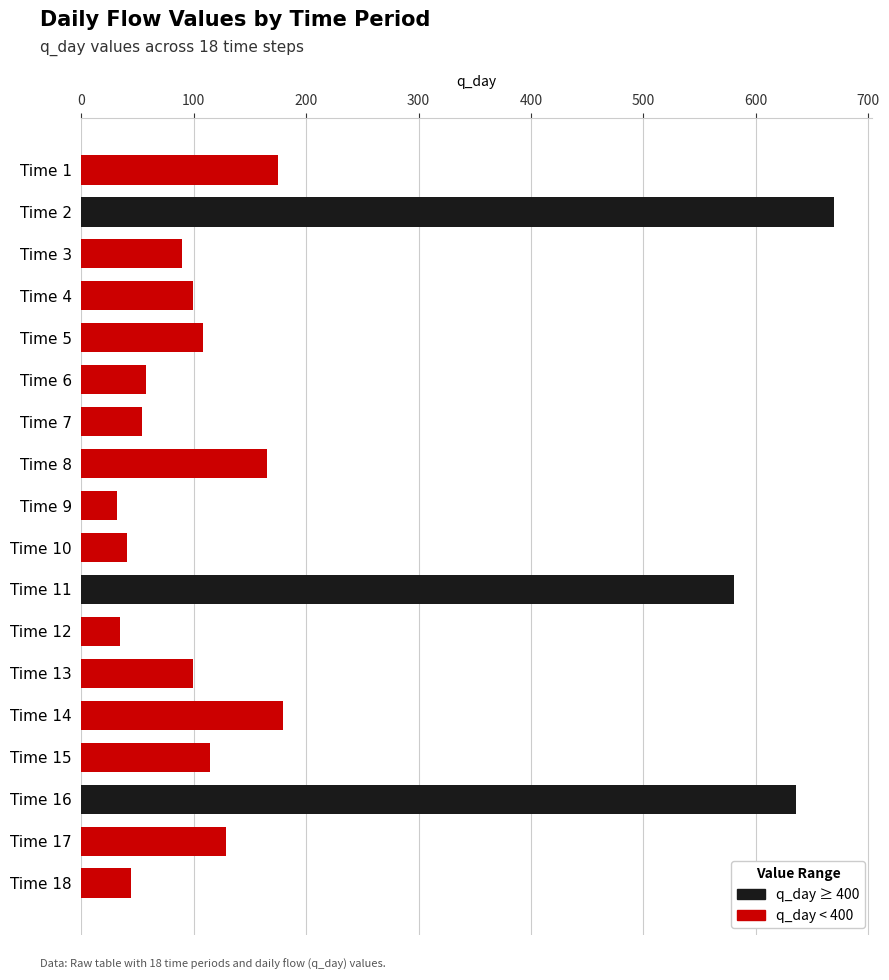

What is the value of the 9th bar from the top?

31.3